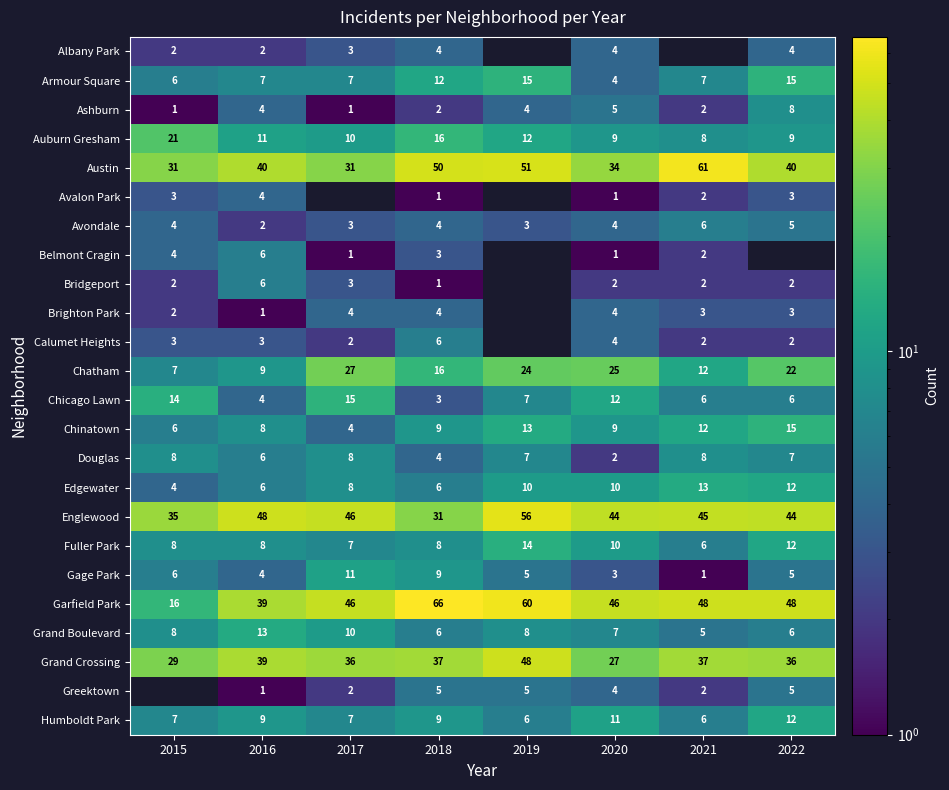

At how many categories does at least one series exceed 60?

2